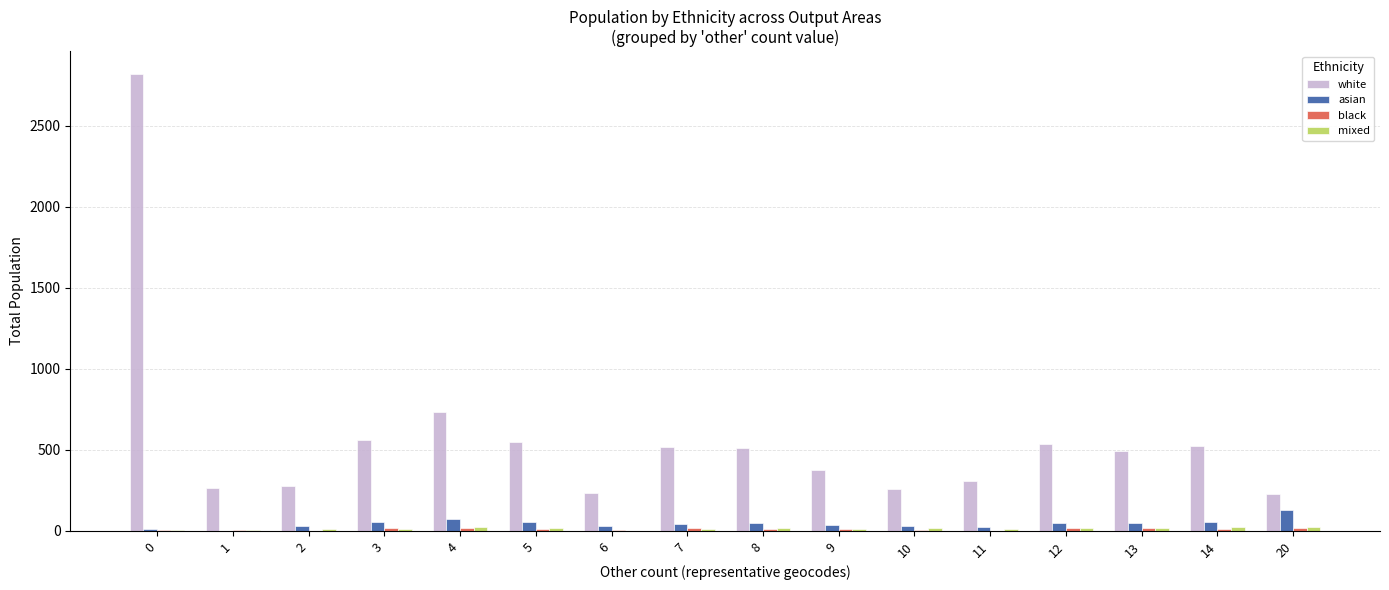

What is the sum of all asian values?

720